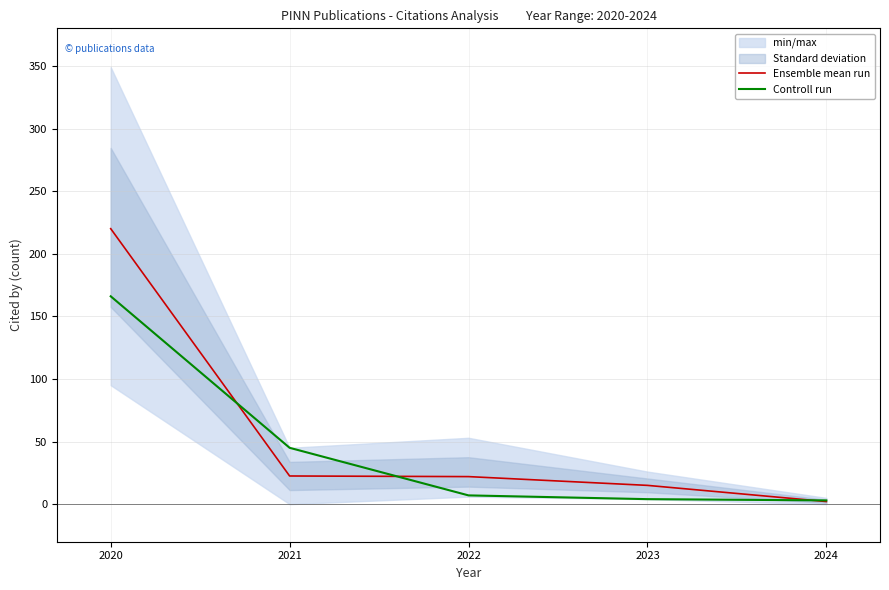

What is the total value across all series at 2024?

5.1